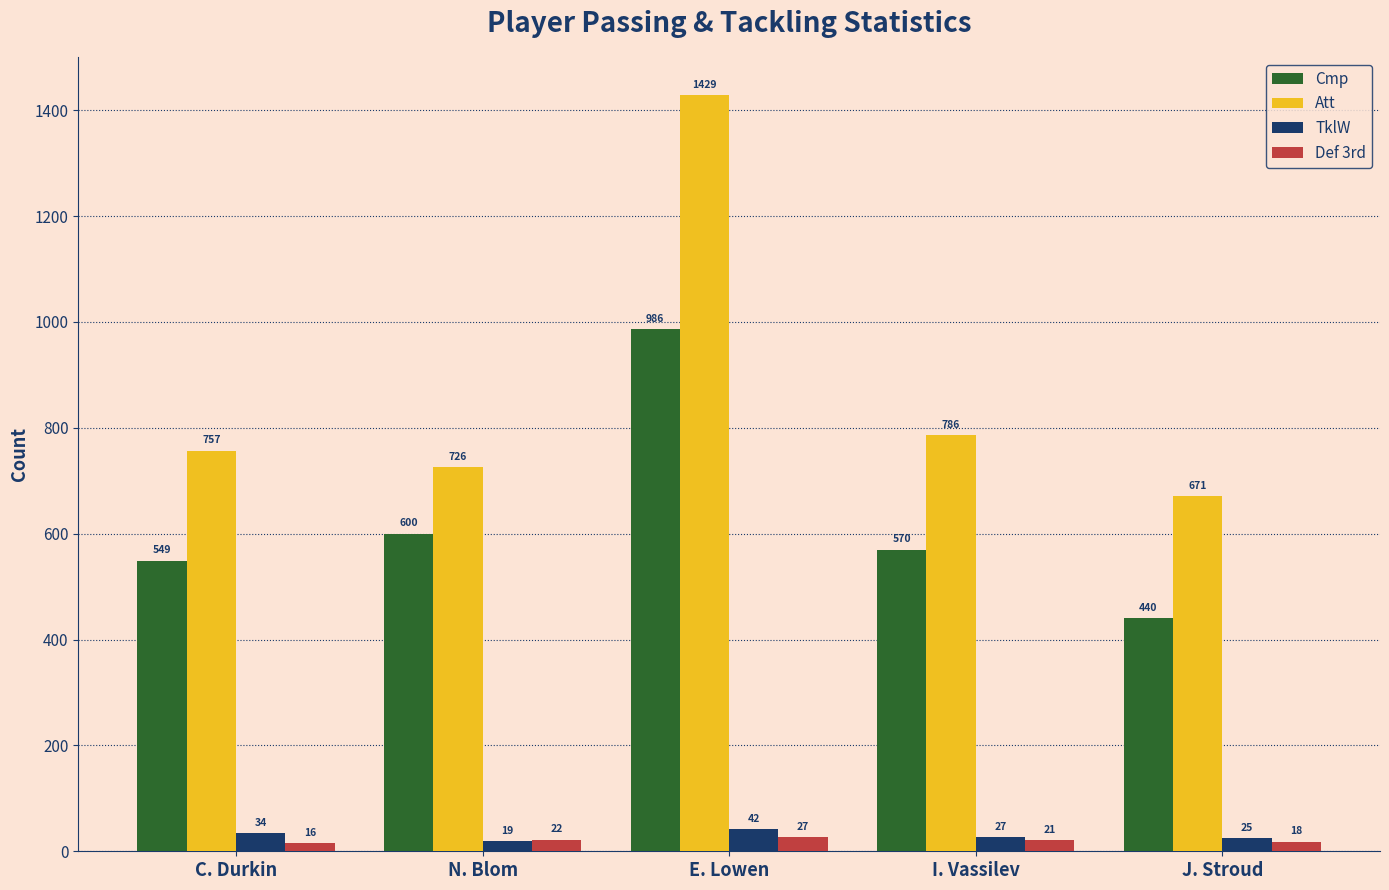

Reading left to right, list all the values displayed in this chart.

Cmp: C. Durkin=549	N. Blom=600	E. Lowen=986	I. Vassilev=570	J. Stroud=440
Att: C. Durkin=757	N. Blom=726	E. Lowen=1429	I. Vassilev=786	J. Stroud=671
TklW: C. Durkin=34	N. Blom=19	E. Lowen=42	I. Vassilev=27	J. Stroud=25
Def 3rd: C. Durkin=16	N. Blom=22	E. Lowen=27	I. Vassilev=21	J. Stroud=18